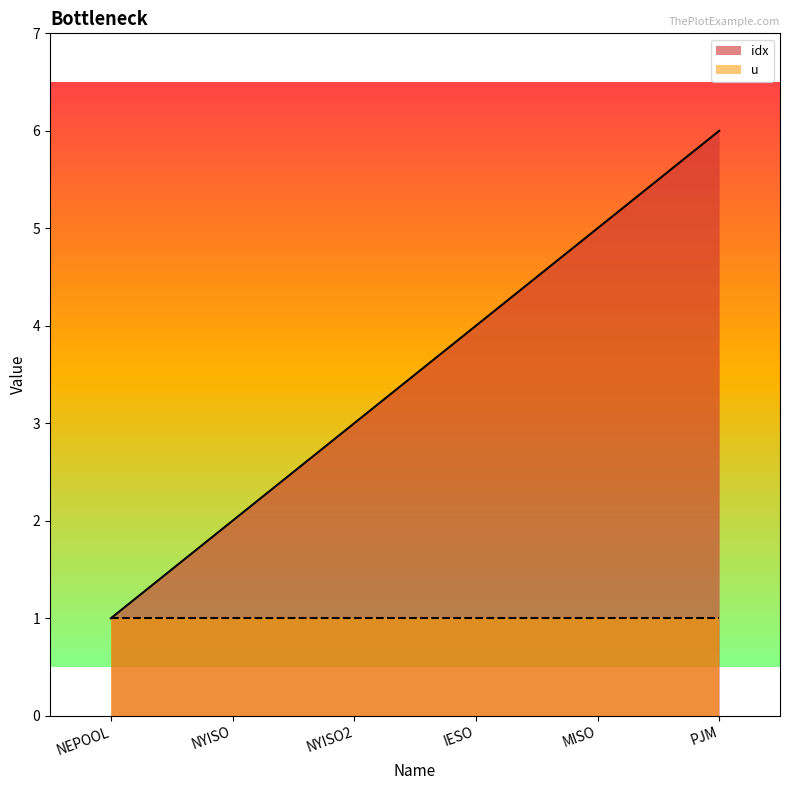

Which category has the lowest value across all series?

NEPOOL